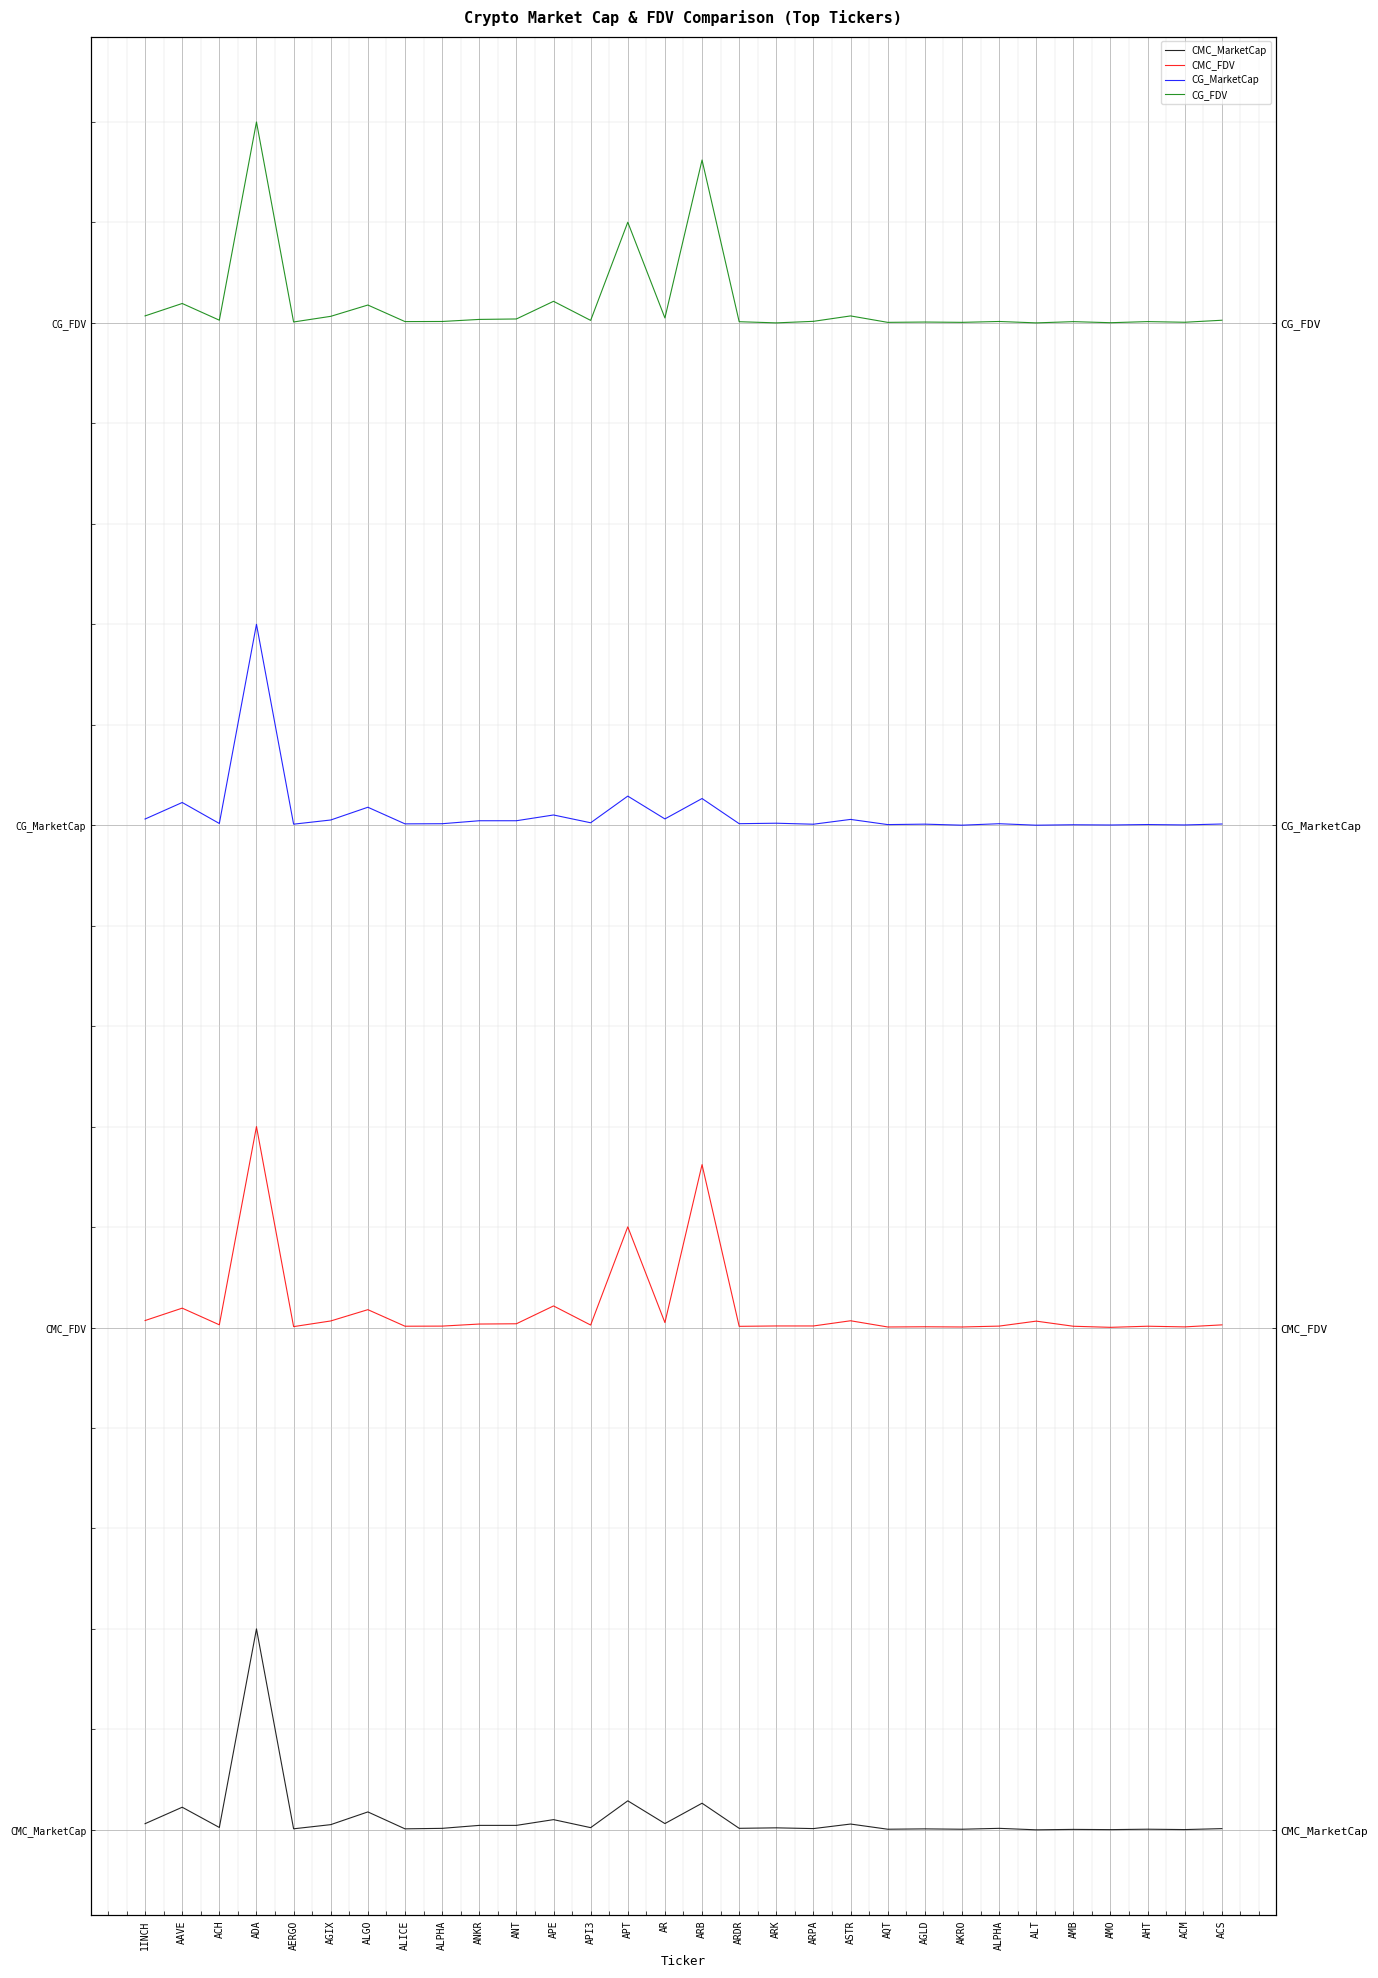

List the series in order of their overall mean, lowest first.

CMC_MarketCap, CMC_FDV, CG_MarketCap, CG_FDV